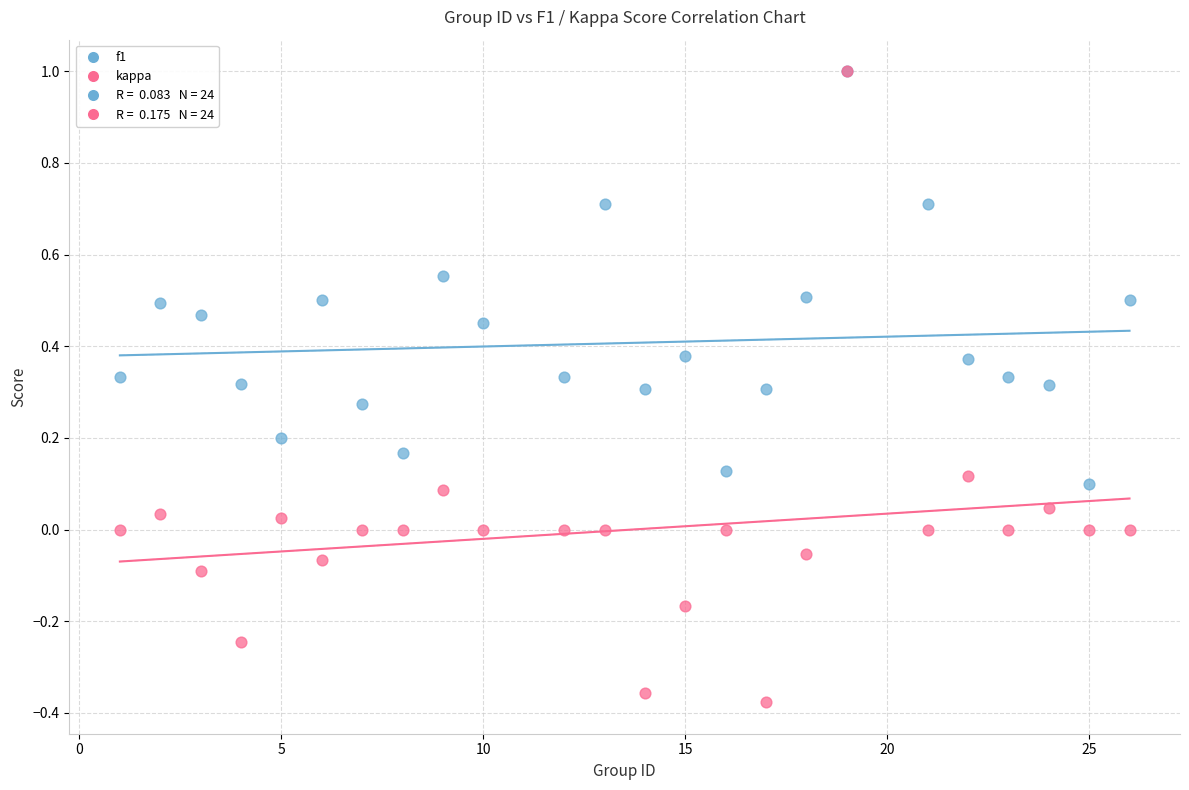

Which series reaches the minimum Y coordinate?

kappa